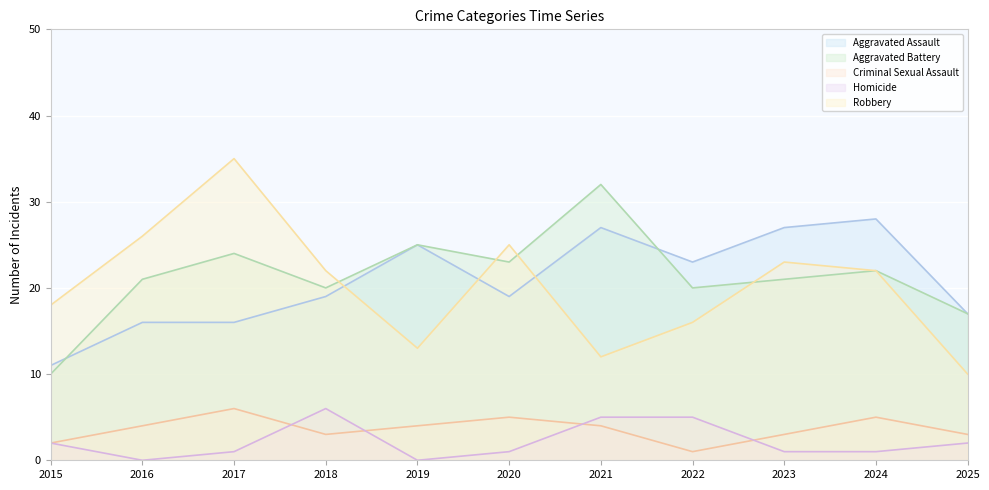

True or false: Aggravated Assault has more than 2 points higher than both neighbors.

True